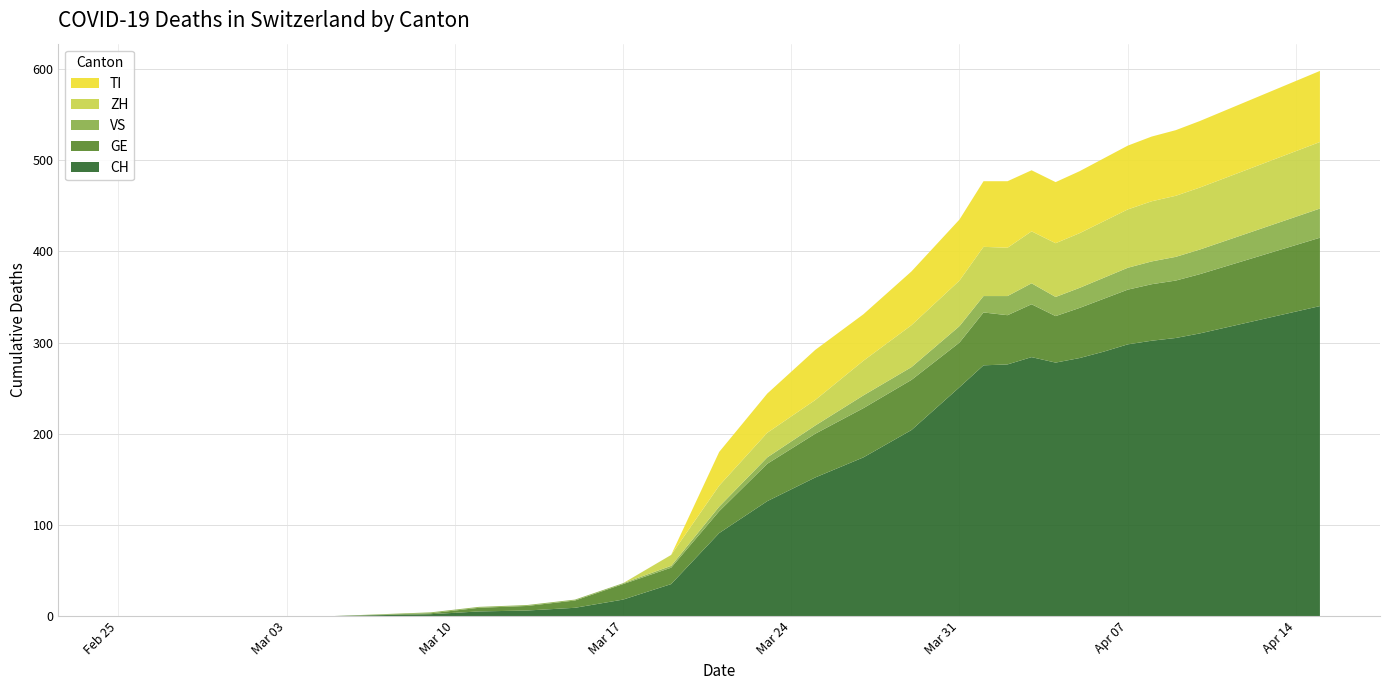

Reading left to right, list all the values displayed in this chart.

CH: 2020-02-25=0	2020-02-29=0	2020-03-05=0	2020-03-09=2	2020-03-11=5	2020-03-13=6	2020-03-15=9	2020-03-17=18	2020-03-19=35	2020-03-21=91	2020-03-23=126	2020-03-25=152	2020-03-27=174	2020-03-29=204	2020-03-31=251	2020-04-01=275	2020-04-02=276	2020-04-03=284	2020-04-04=278	2020-04-05=283	2020-04-06=290	2020-04-07=298	2020-04-08=302	2020-04-09=305	2020-04-10=310	2020-04-11=316	2020-04-12=322	2020-04-13=328	2020-04-14=334	2020-04-15=340
GE: 2020-02-25=0	2020-02-29=0	2020-03-05=0	2020-03-09=1	2020-03-11=4	2020-03-13=5	2020-03-15=8	2020-03-17=17	2020-03-19=18	2020-03-21=24	2020-03-23=41	2020-03-25=48	2020-03-27=54	2020-03-29=55	2020-03-31=49	2020-04-01=58	2020-04-02=54	2020-04-03=58	2020-04-04=51	2020-04-05=55	2020-04-06=58	2020-04-07=60	2020-04-08=62	2020-04-09=63	2020-04-10=65	2020-04-11=67	2020-04-12=69	2020-04-13=71	2020-04-14=73	2020-04-15=75
VS: 2020-02-25=0	2020-02-29=0	2020-03-05=0	2020-03-09=1	2020-03-11=1	2020-03-13=1	2020-03-15=1	2020-03-17=1	2020-03-19=2	2020-03-21=5	2020-03-23=7	2020-03-25=9	2020-03-27=14	2020-03-29=14	2020-03-31=18	2020-04-01=18	2020-04-02=21	2020-04-03=23	2020-04-04=21	2020-04-05=22	2020-04-06=23	2020-04-07=24	2020-04-08=25	2020-04-09=26	2020-04-10=27	2020-04-11=28	2020-04-12=29	2020-04-13=30	2020-04-14=31	2020-04-15=32
ZH: 2020-02-25=0	2020-02-29=0	2020-03-05=0	2020-03-09=0	2020-03-11=0	2020-03-13=0	2020-03-15=0	2020-03-17=0	2020-03-19=12	2020-03-21=23	2020-03-23=27	2020-03-25=28	2020-03-27=38	2020-03-29=46	2020-03-31=50	2020-04-01=54	2020-04-02=53	2020-04-03=57	2020-04-04=59	2020-04-05=60	2020-04-06=62	2020-04-07=64	2020-04-08=66	2020-04-09=67	2020-04-10=68	2020-04-11=69	2020-04-12=70	2020-04-13=71	2020-04-14=72	2020-04-15=73
TI: 2020-02-25=0	2020-02-29=0	2020-03-05=0	2020-03-09=0	2020-03-11=0	2020-03-13=0	2020-03-15=0	2020-03-17=0	2020-03-19=0	2020-03-21=37	2020-03-23=43	2020-03-25=55	2020-03-27=51	2020-03-29=59	2020-03-31=67	2020-04-01=72	2020-04-02=73	2020-04-03=67	2020-04-04=67	2020-04-05=68	2020-04-06=69	2020-04-07=70	2020-04-08=71	2020-04-09=72	2020-04-10=73	2020-04-11=74	2020-04-12=75	2020-04-13=76	2020-04-14=77	2020-04-15=78